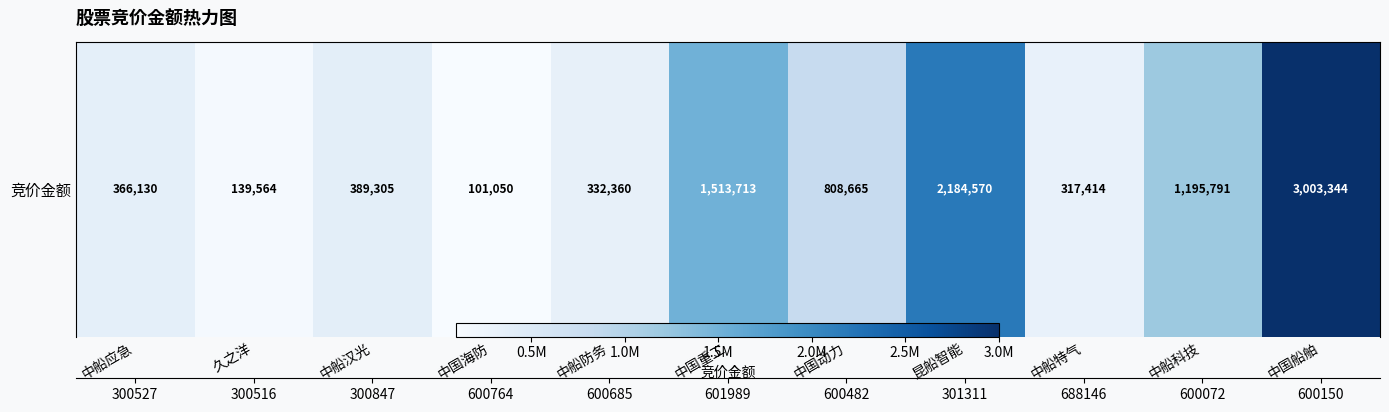

Between 中国重工 and 中船科技, which is larger?

中国重工